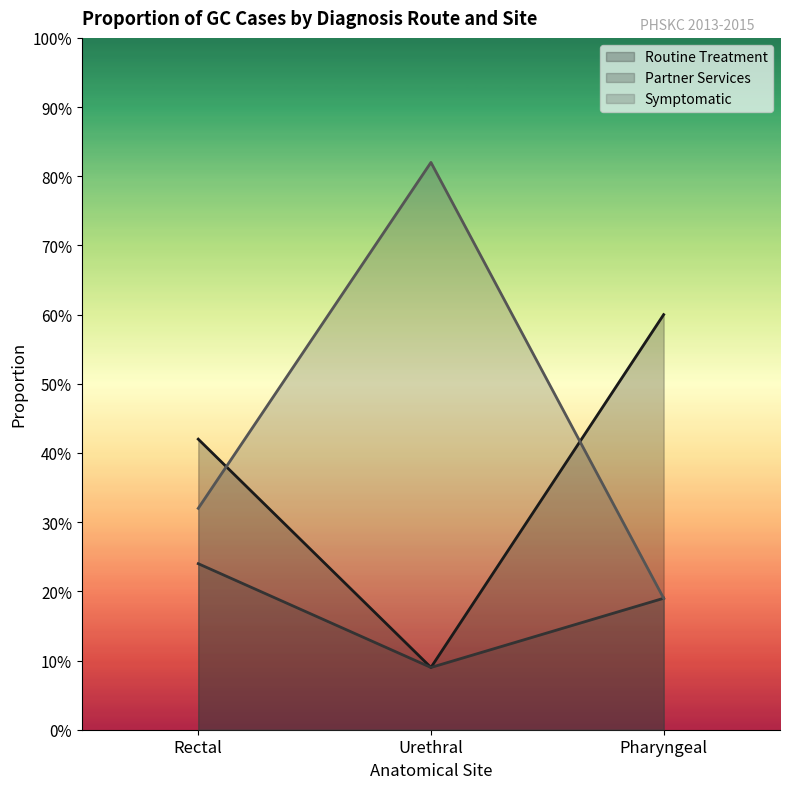

What is the difference between the Routine Treatment values at Pharyngeal and Rectal?

0.2